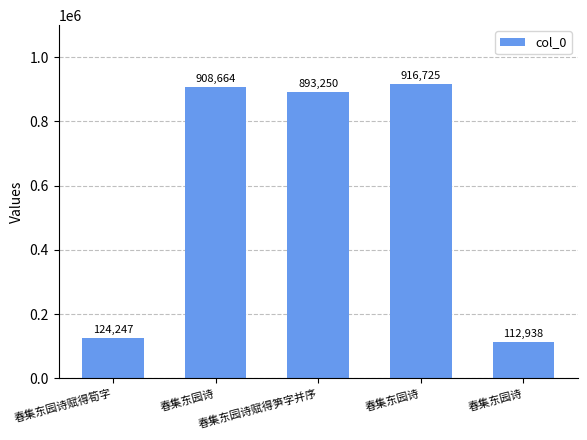

Where is the data nearest to the value 514831?

春集东园诗赋得笋字并序